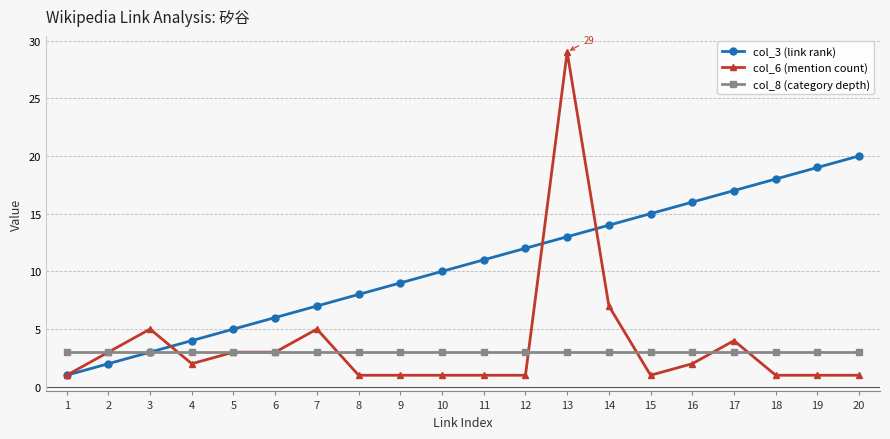

What value does the col_8 (category depth) series have at 7?

3